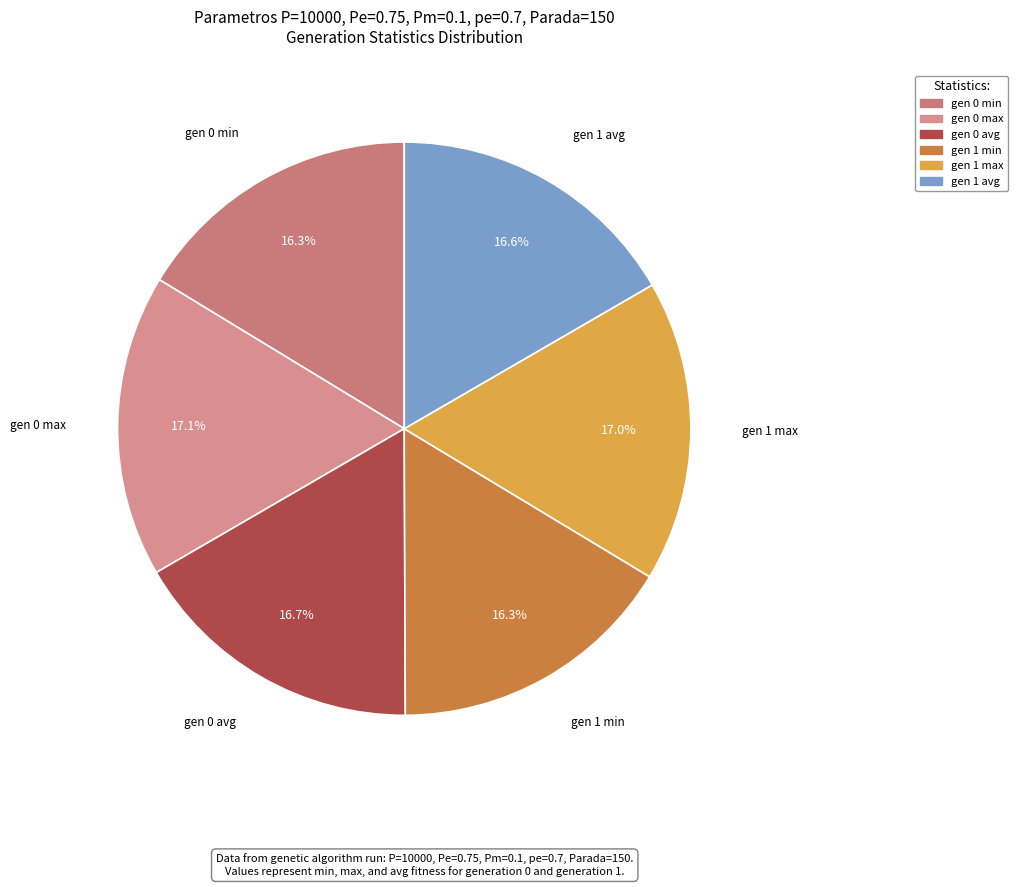

What is the ratio of the value at gen 0 avg to the value at gen 0 min?

1.0